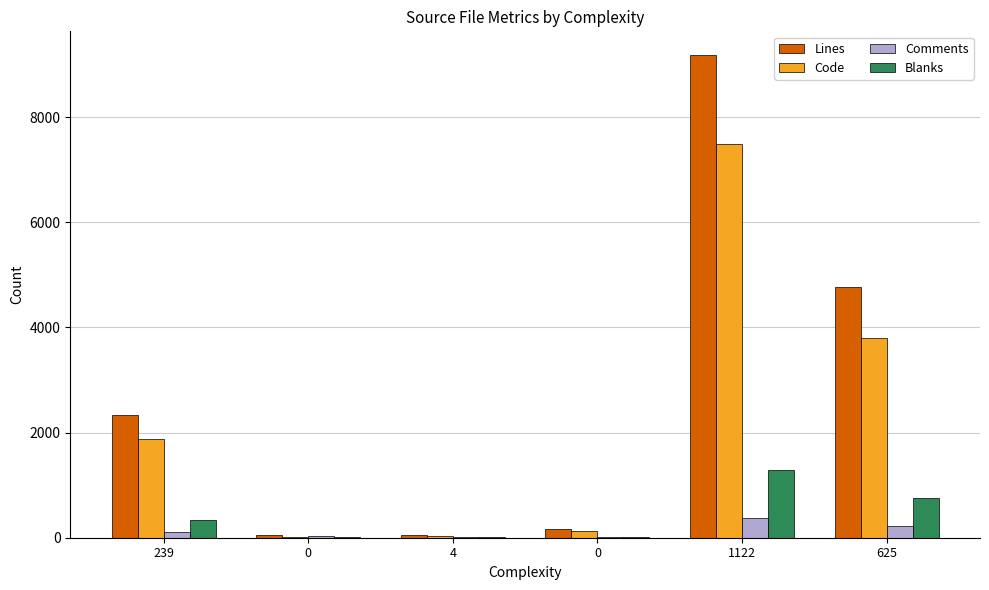

At how many categories does at least one series exceed 8865?

1